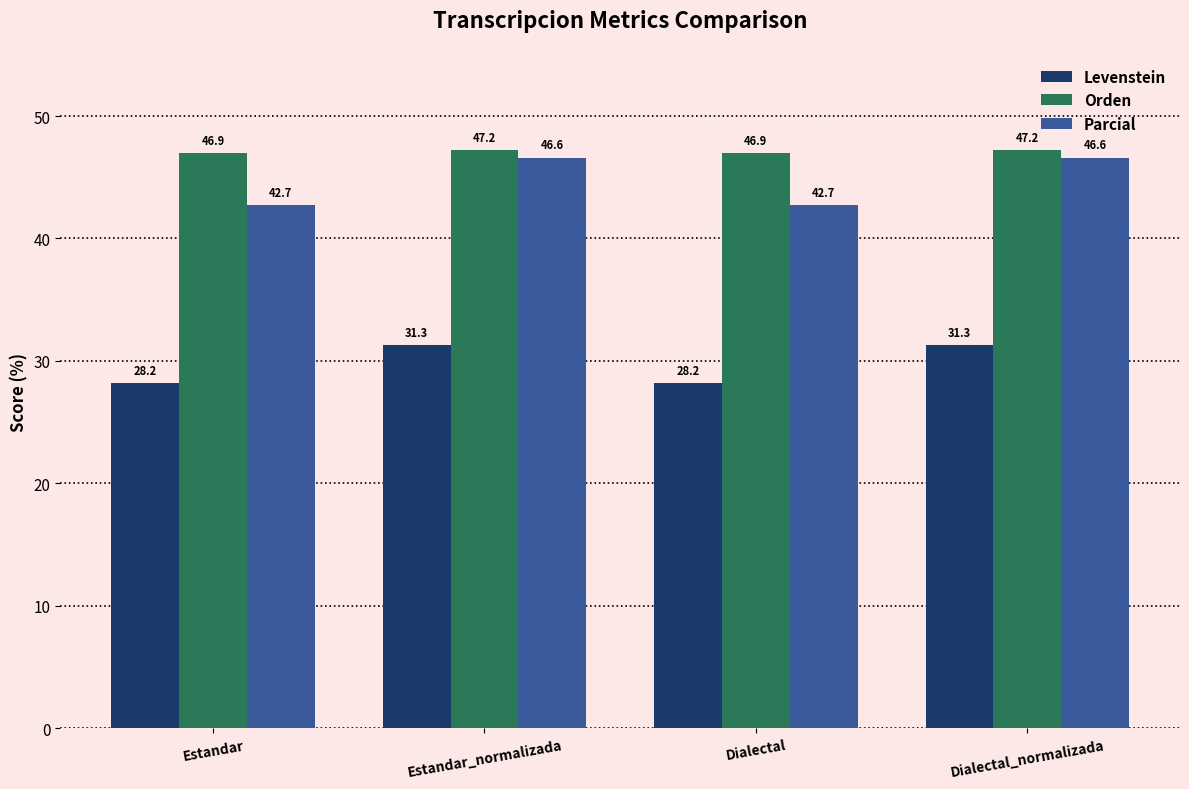

The value of Levenstein at Dialectal_normalizada is 17.2. True or false?

False